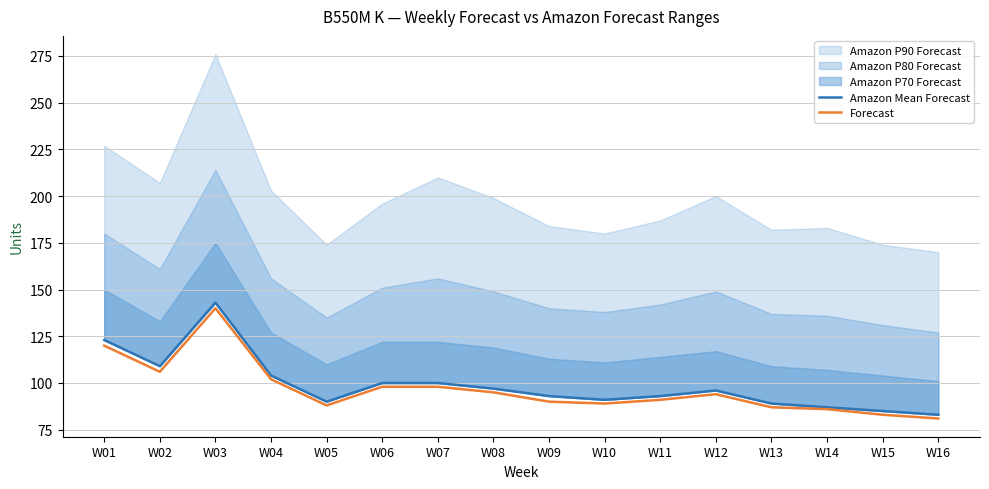

How many lines are shown in the chart?

2